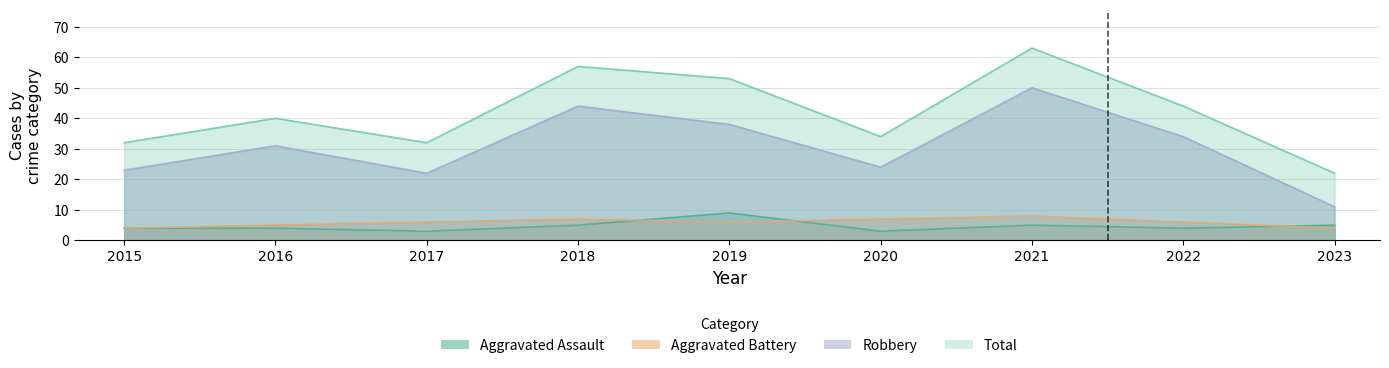

What are all the series names shown in the legend?

Aggravated Assault, Aggravated Battery, Robbery, Total